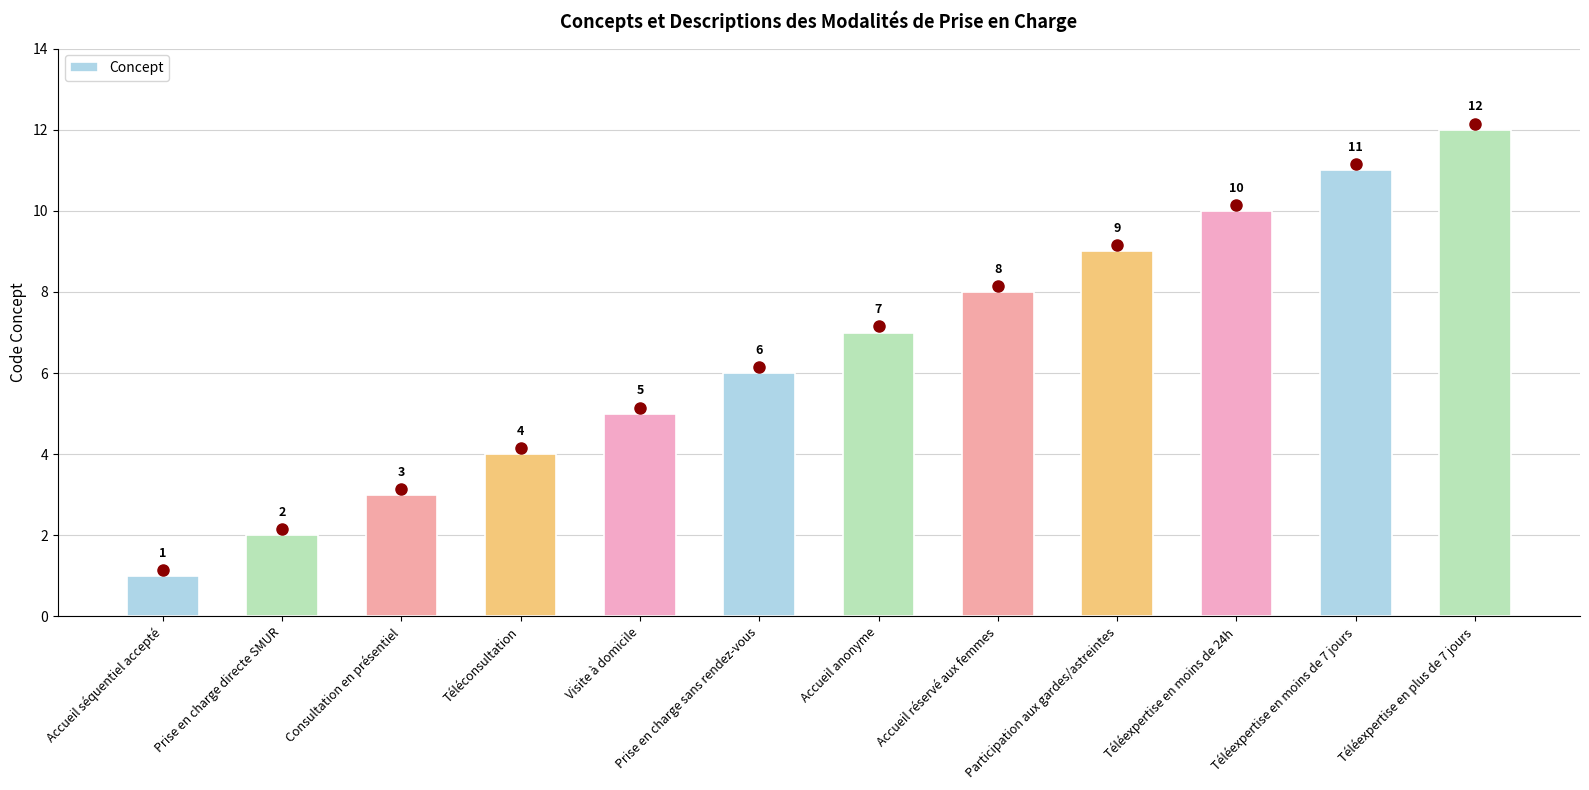

What is the difference between the values at Accueil séquentiel accepté and Prise en charge sans rendez-vous?

5